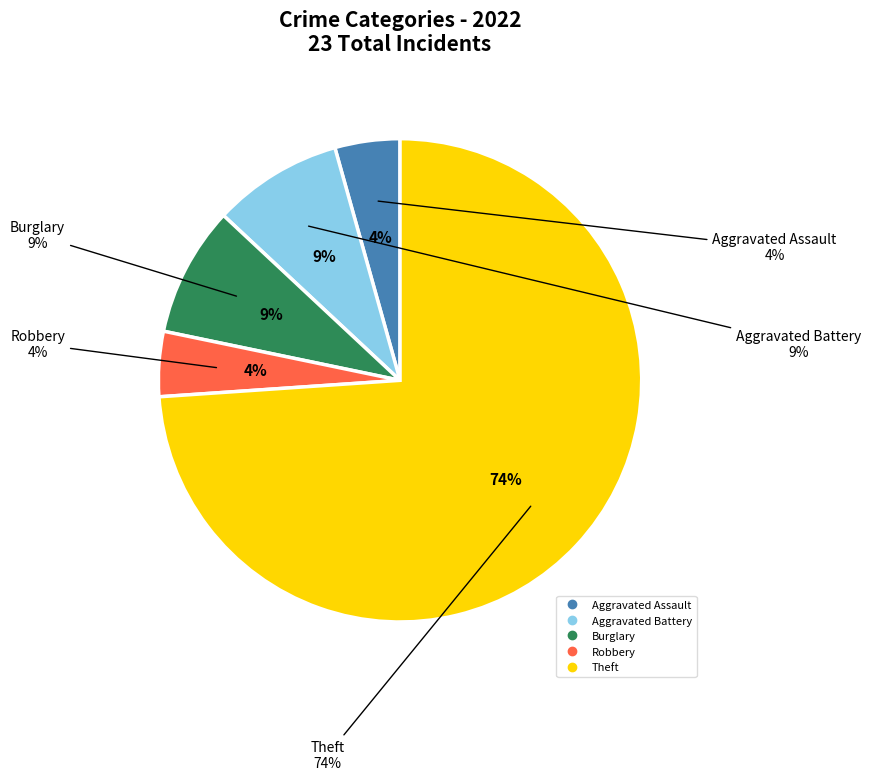

Is Theft the majority of the pie?

Yes